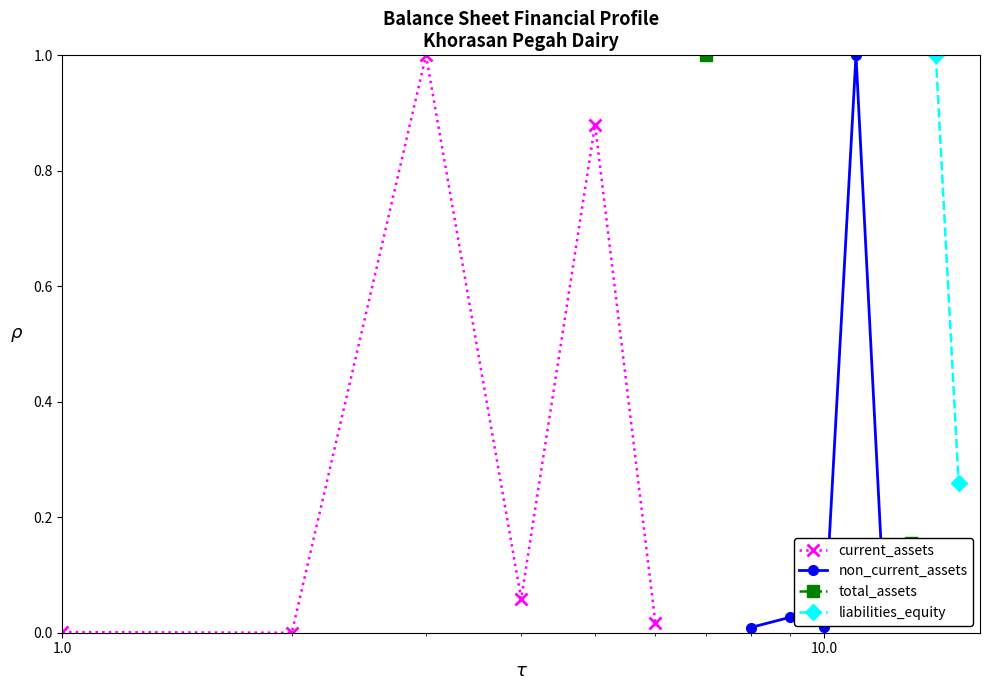

Which series has the largest range (max minus min)?

current_assets